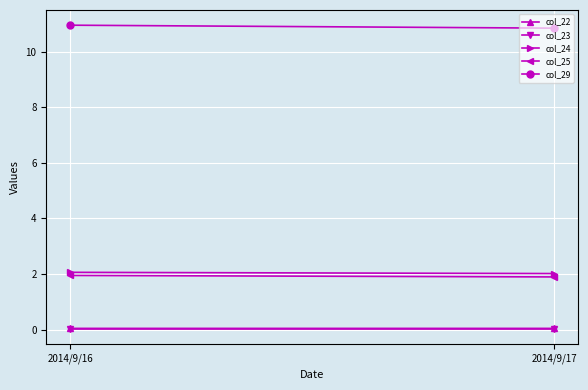

How many lines are shown in the chart?

5